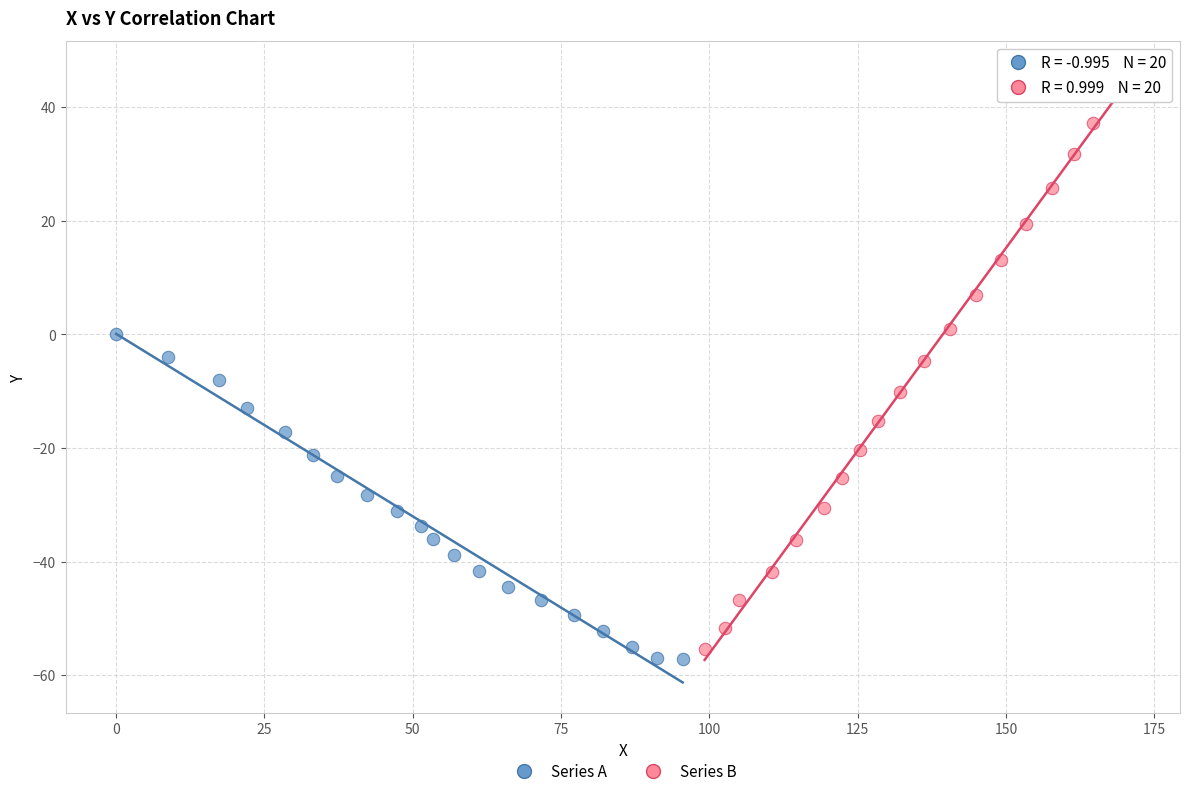

Which series contains the highest Y value?

Series B